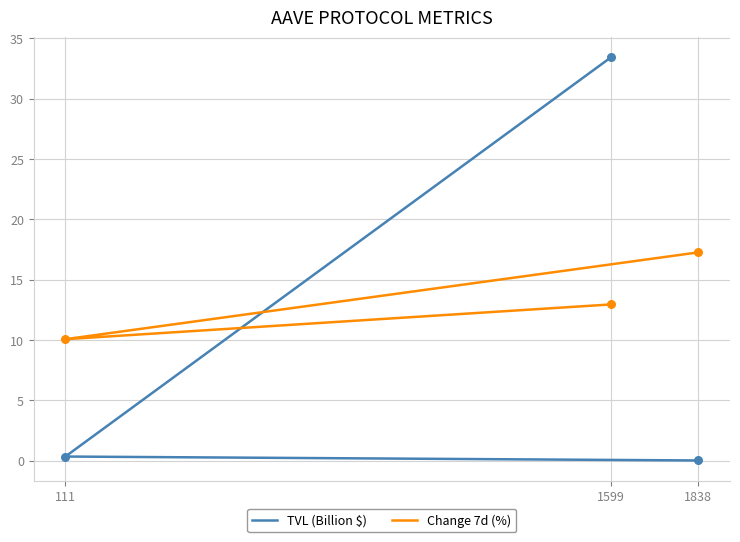

Which series contains the lowest Y value?

TVL (Billion $)